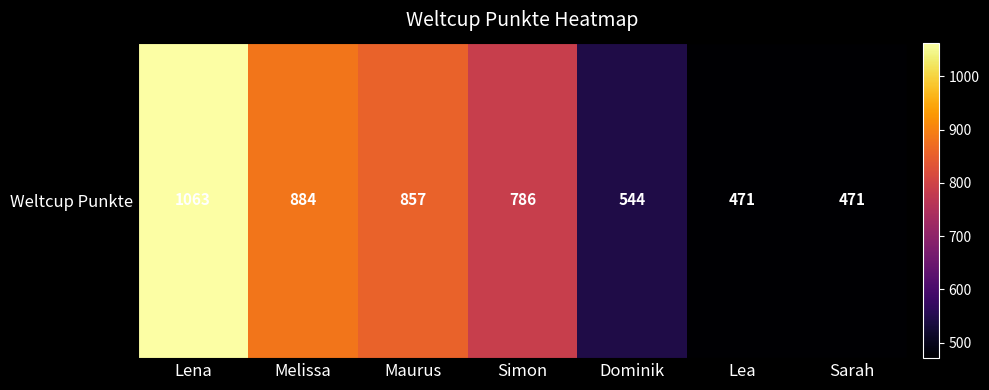

What is the minimum value shown in the chart?

471